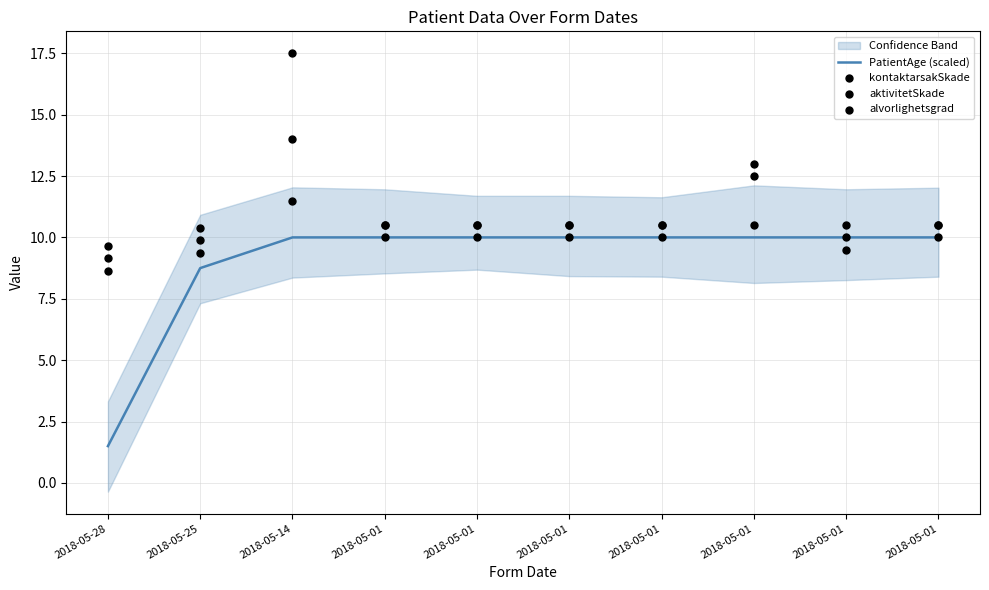

At which category is the sum across all series the highest?

2018-05-14